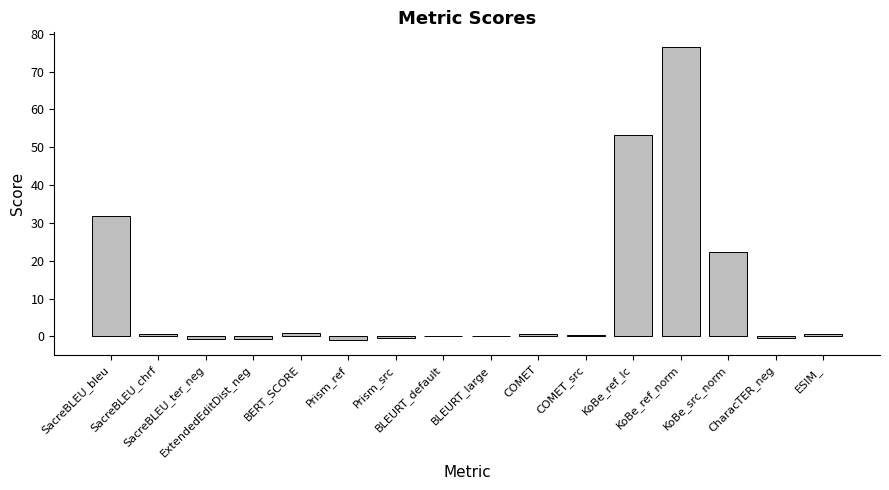

What is the sum of all values?

184.4